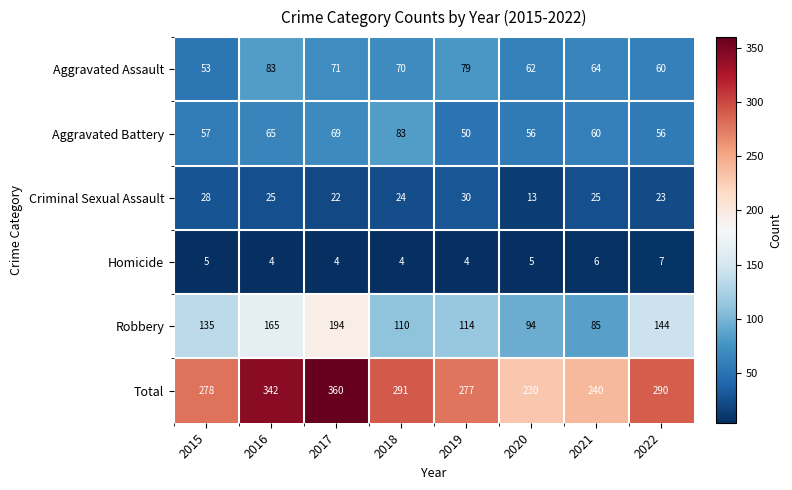

How many categories are shown in the chart?

8